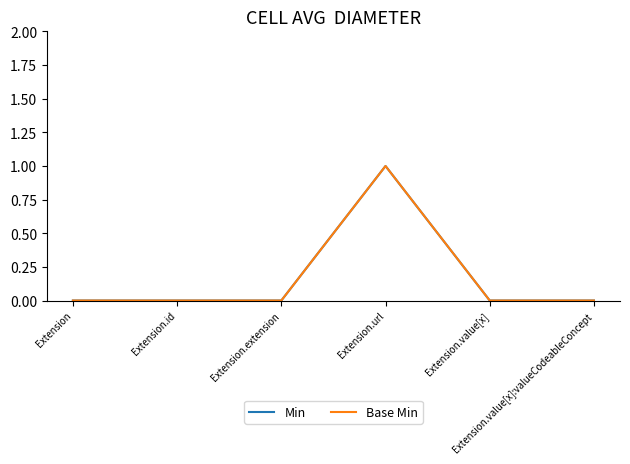

Does the chart have visible grid lines?

No